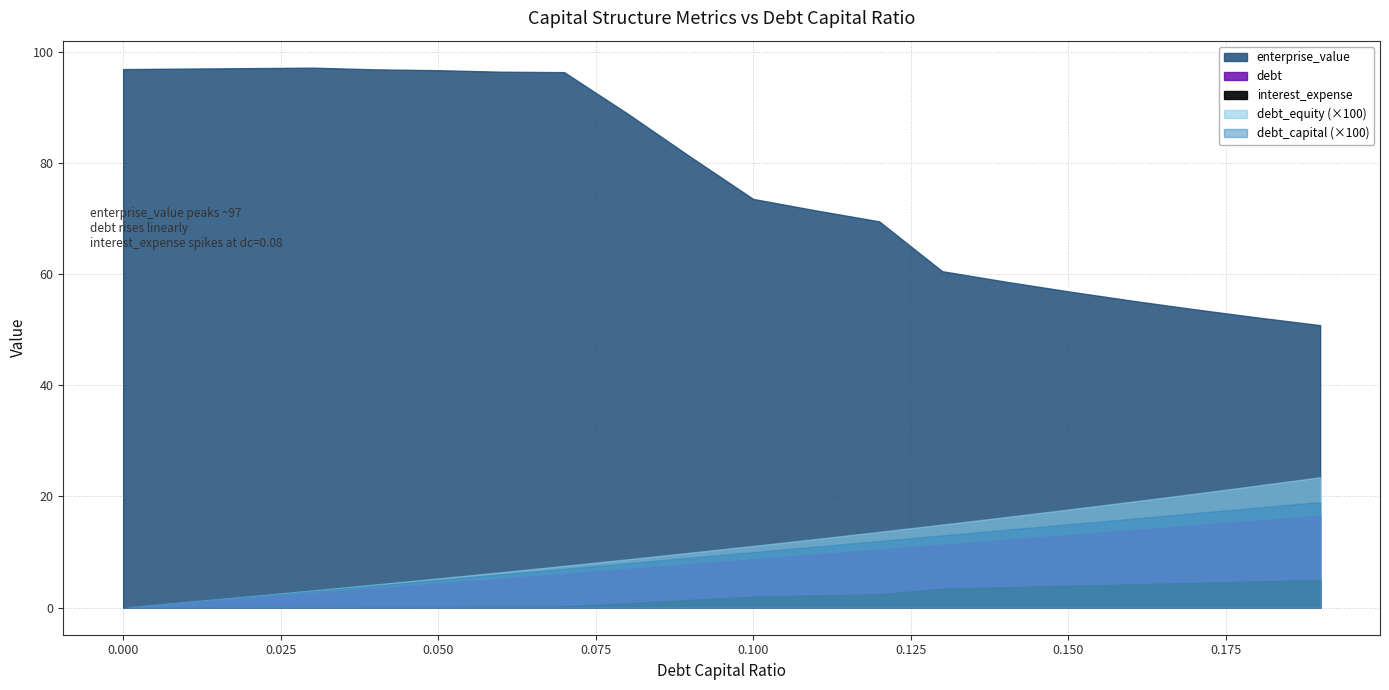

How many values in the interest_expense series exceed 2?

10